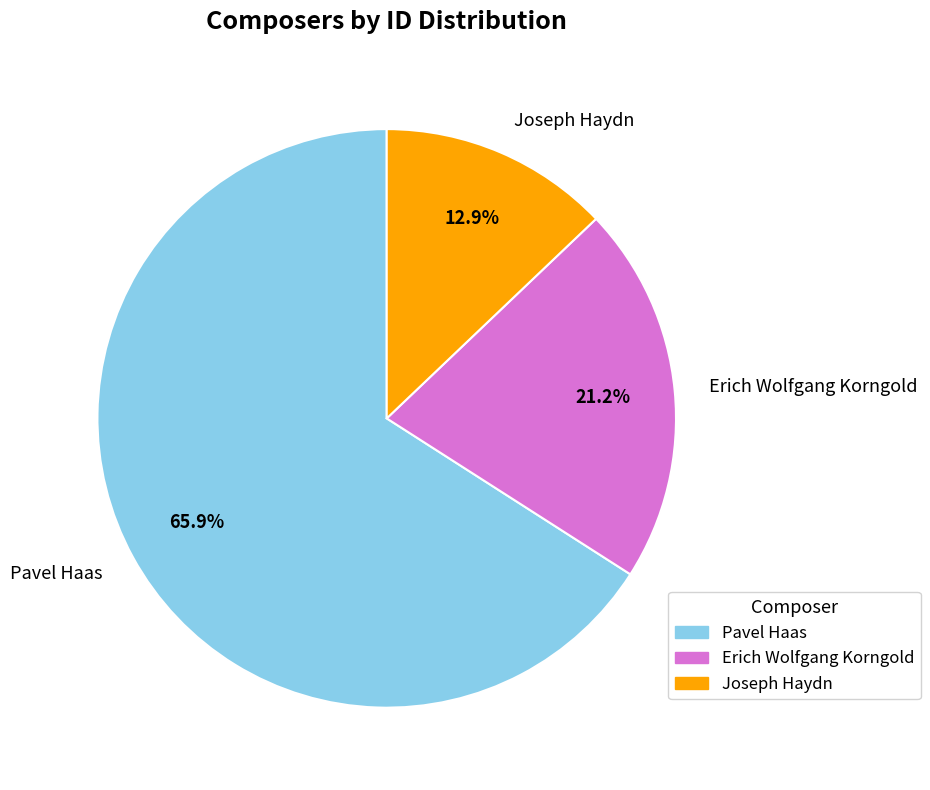

Between Erich Wolfgang Korngold and Joseph Haydn, which is larger?

Erich Wolfgang Korngold